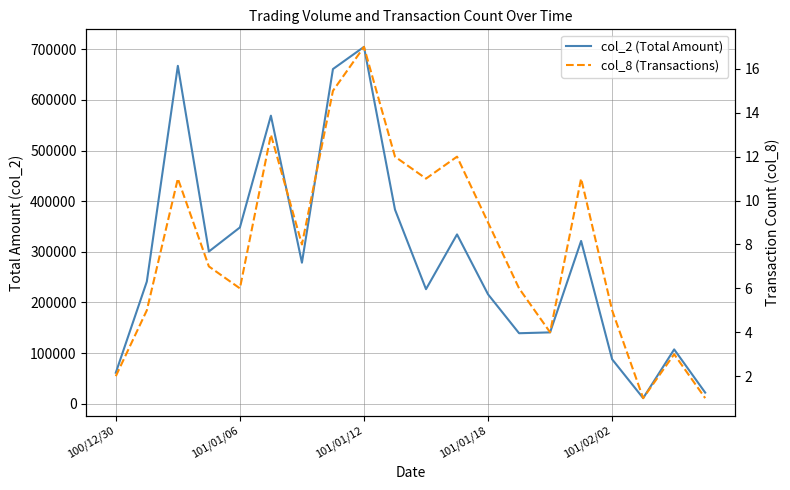

In col_2 (Total Amount), how many points are lower than both neighbors (excluding endpoints)?

5